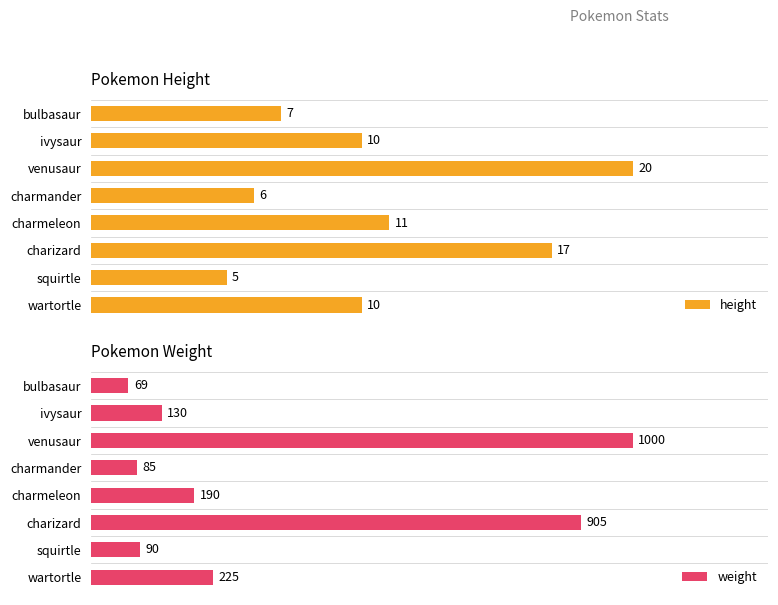

List the labels in order of weight value, smallest first.

bulbasaur, charmander, squirtle, ivysaur, charmeleon, wartortle, charizard, venusaur